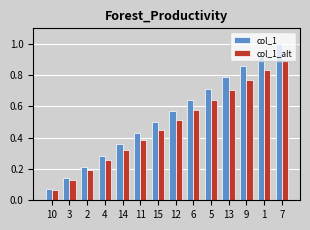

List the series in order of their peak value, lowest first.

col_1_alt, col_1